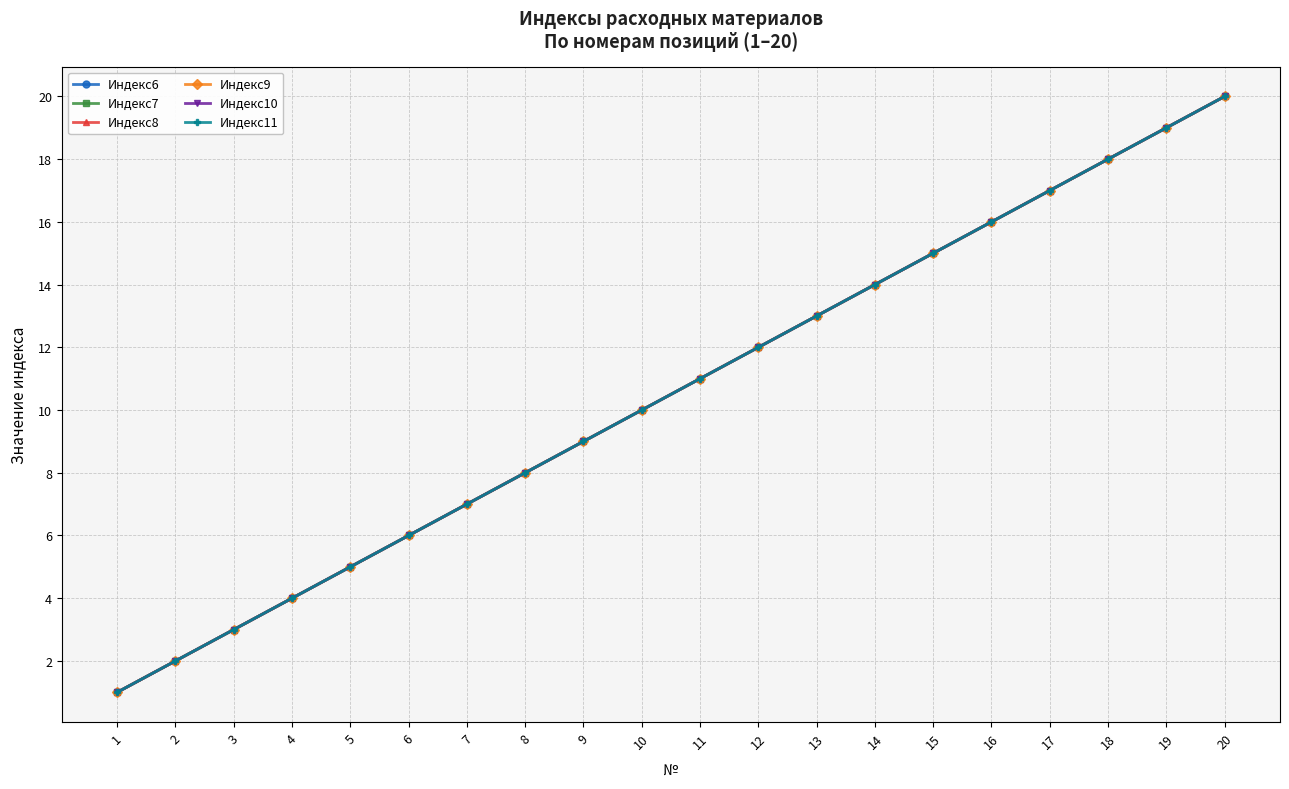

Is this an area chart (filled region under the line)?

No